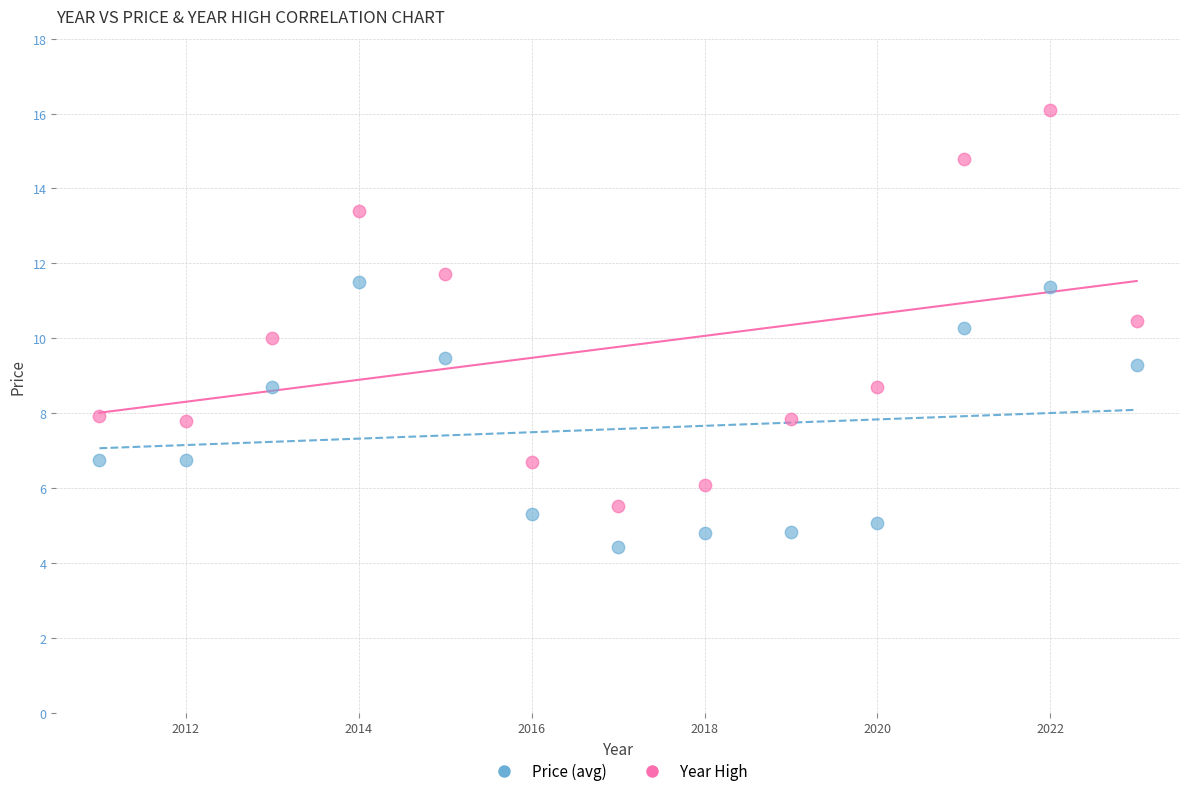

Which series reaches the minimum Y coordinate?

Price (avg)